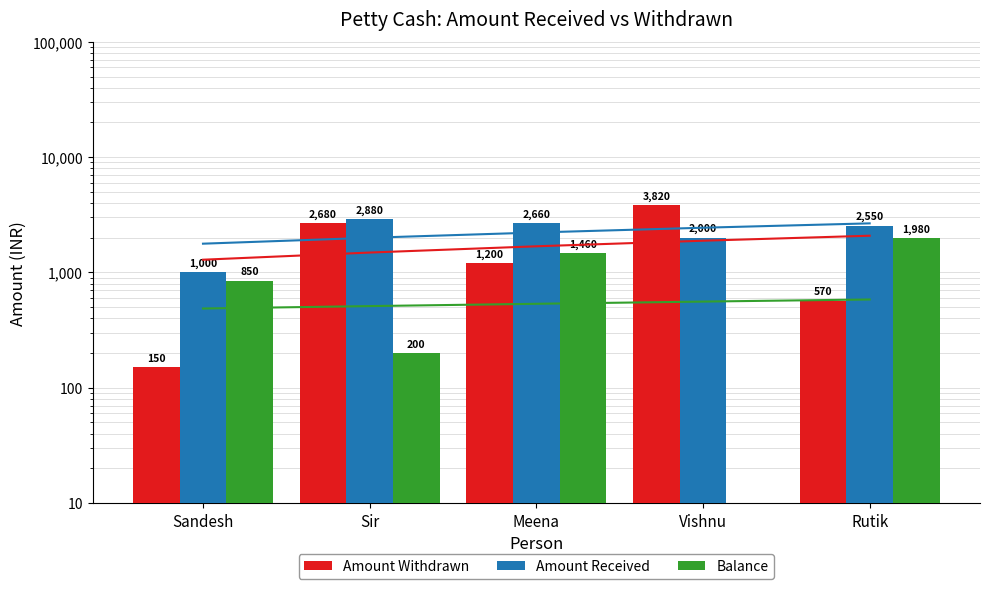

At which label does Amount Withdrawn reach its minimum?

Sandesh